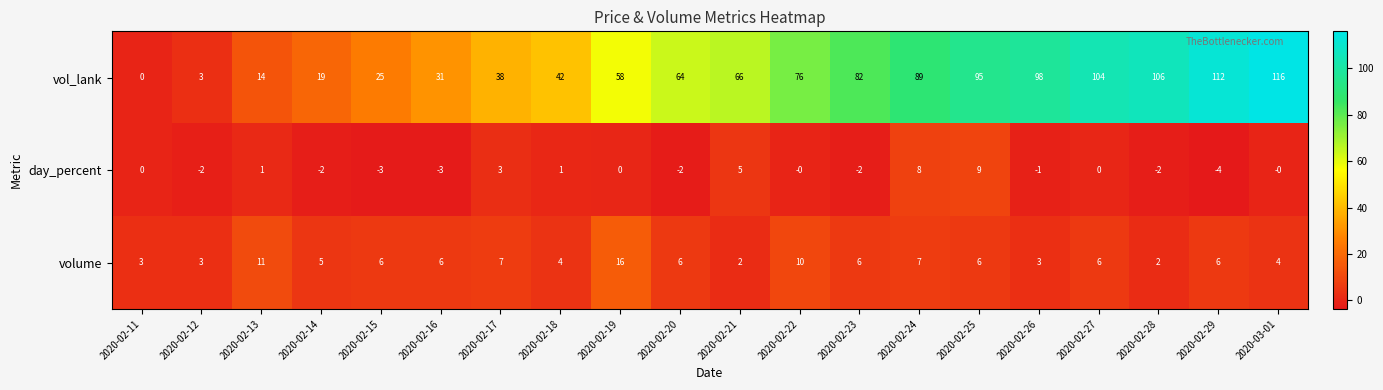

At which category does the chart reach its minimum across all series?

2020-02-29